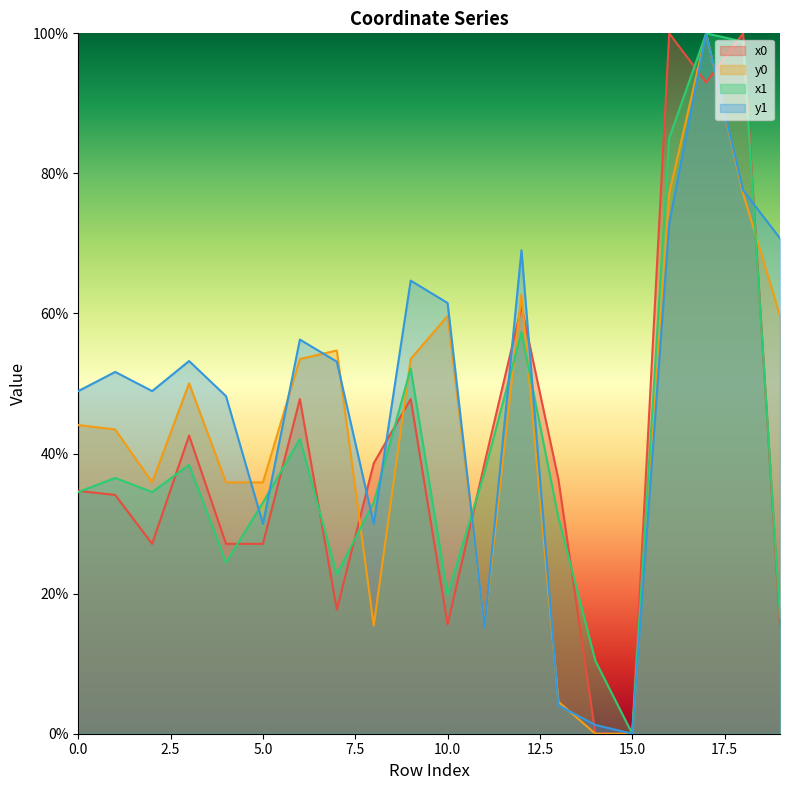

At how many categories does at least one series exceed 77?

3